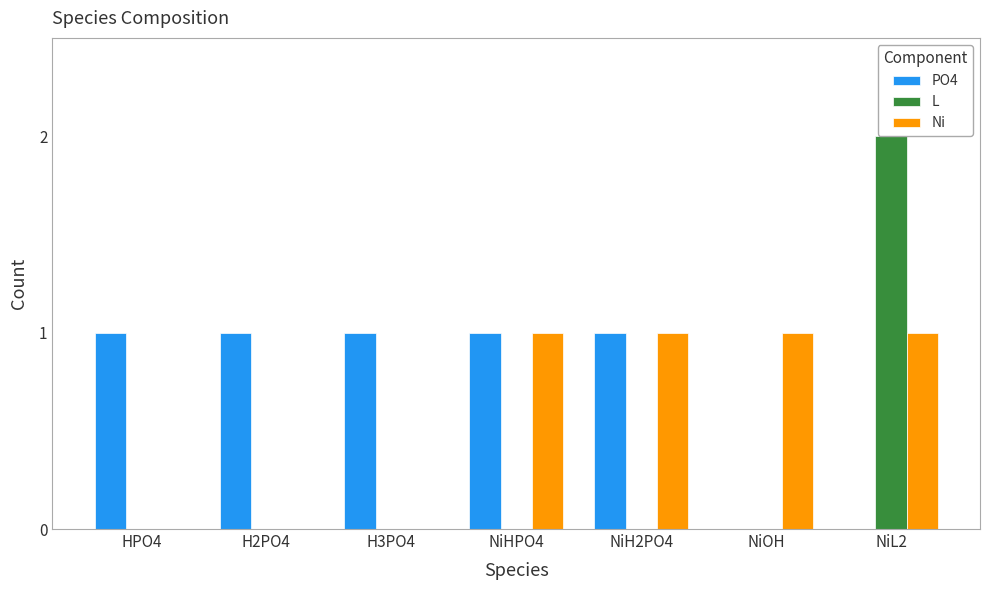

What is the sum of all PO4 values?

5